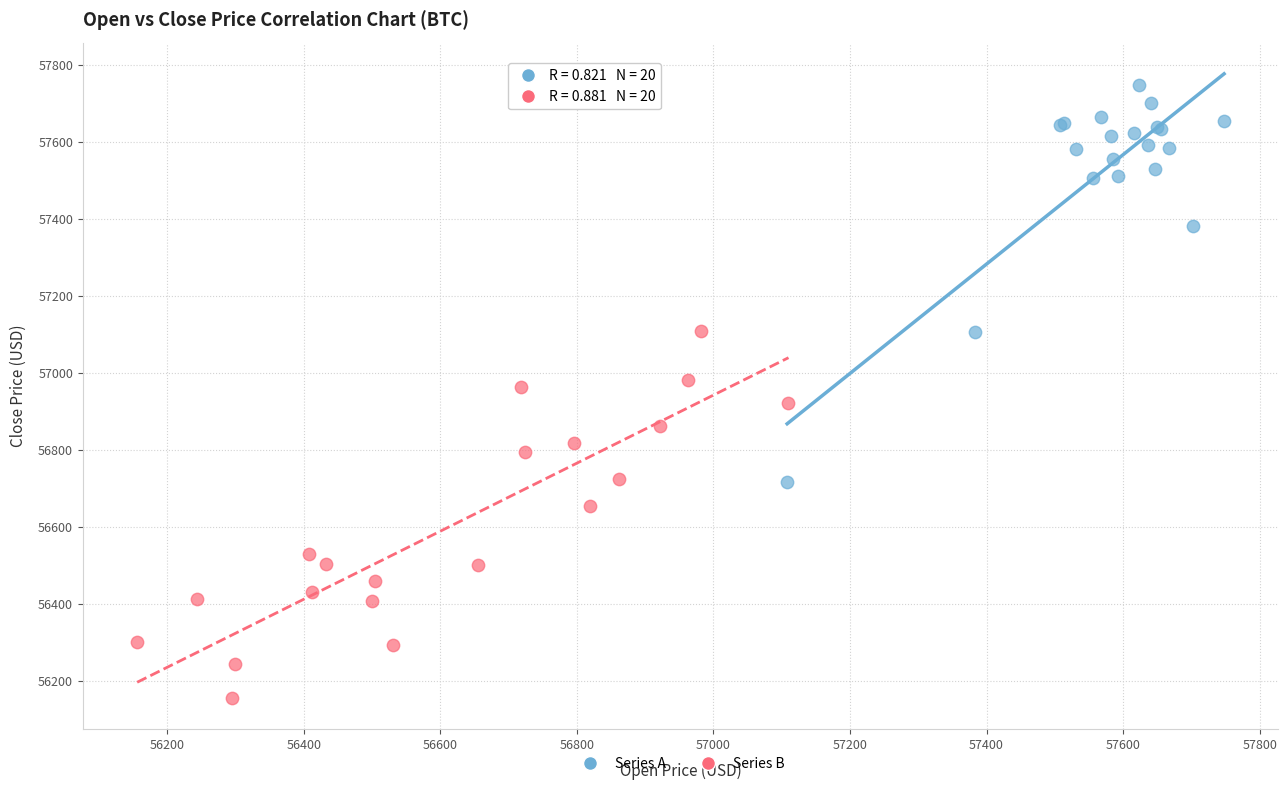

Which series reaches the maximum Y coordinate?

Series A